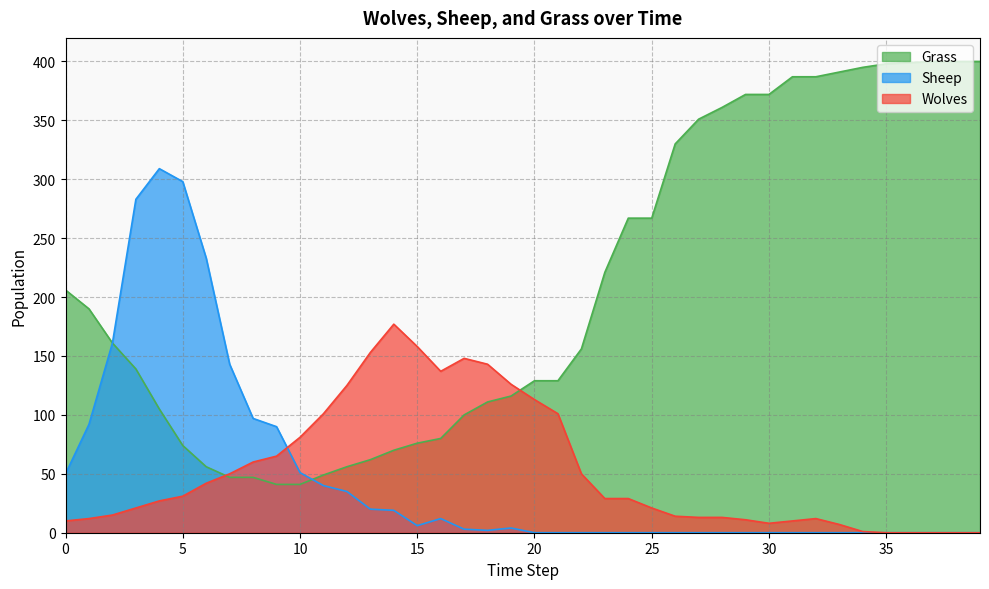

Reading left to right, extract all data points from this chart.

Grass: 0=206	1=190	2=161	3=139	4=105	5=74	6=56	7=47	8=47	9=41	10=41	11=49	12=56	13=62	14=70	15=76	16=80	17=100	18=111	19=116	20=129	21=129	22=156	23=221	24=267	25=267	26=330	27=351	28=361	29=372	30=372	31=387	32=387	33=391	34=395	35=398	36=399	37=400	38=400	39=400
Wolves: 0=10	1=12	2=15	3=21	4=27	5=31	6=42	7=50	8=60	9=65	10=81	11=101	12=125	13=153	14=177	15=158	16=137	17=148	18=143	19=126	20=113	21=101	22=50	23=29	24=29	25=21	26=14	27=13	28=13	29=11	30=8	31=10	32=12	33=7	34=1	35=0	36=0	37=0	38=0	39=0
Sheep: 0=50	1=92	2=161	3=283	4=309	5=298	6=233	7=143	8=97	9=90	10=51	11=40	12=35	13=20	14=19	15=6	16=12	17=3	18=2	19=4	20=0	21=0	22=0	23=0	24=0	25=0	26=0	27=0	28=0	29=0	30=0	31=0	32=0	33=0	34=0	35=0	36=0	37=0	38=0	39=0